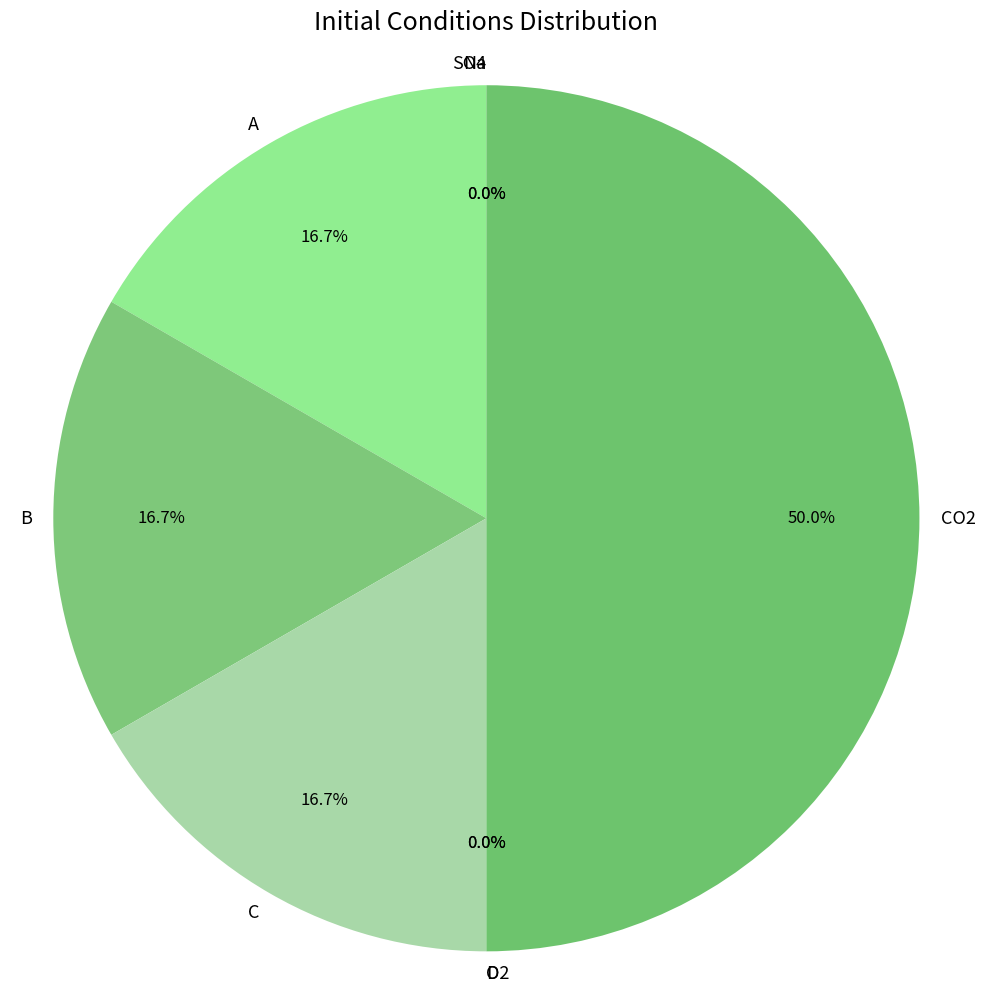

What percentage do B and Na together represent?

16.7%